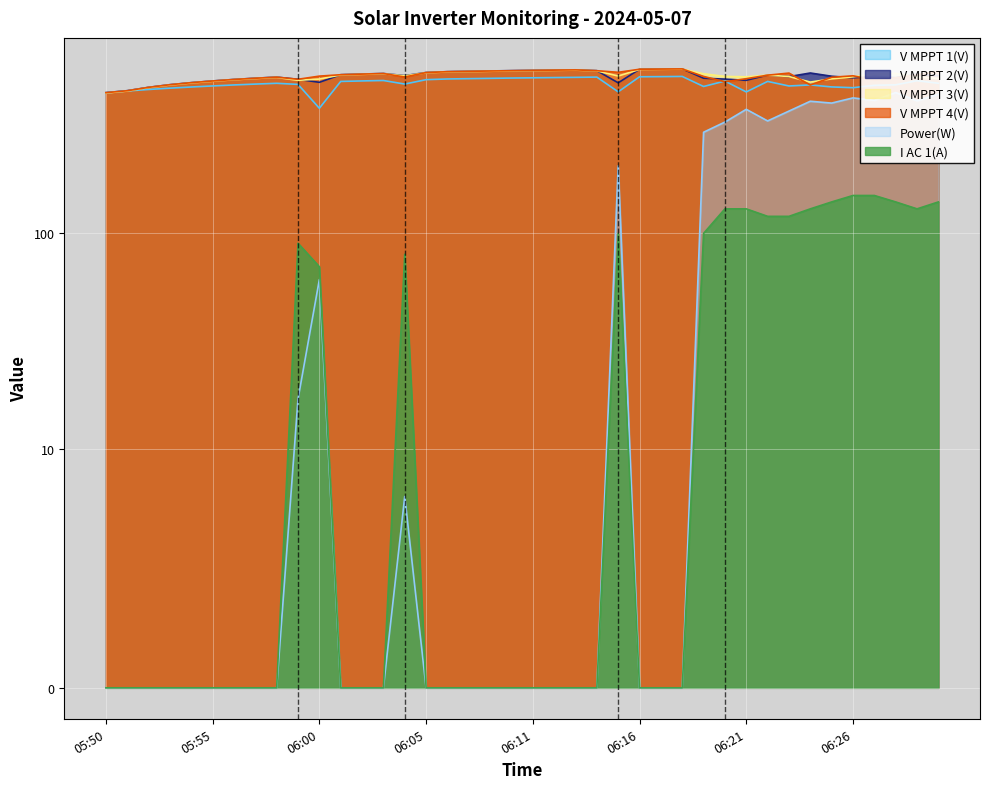

What is the total value across all series at 06:27?

2652.7